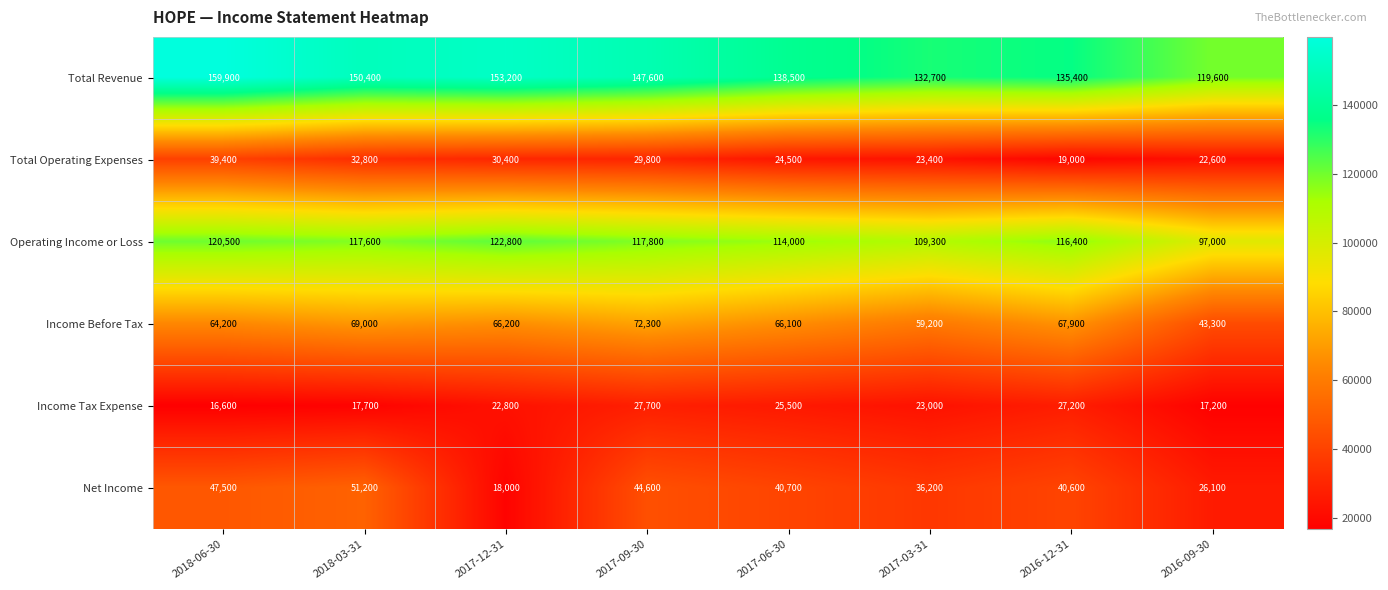

How many values in the Operating Income or Loss series are below 117600?

4